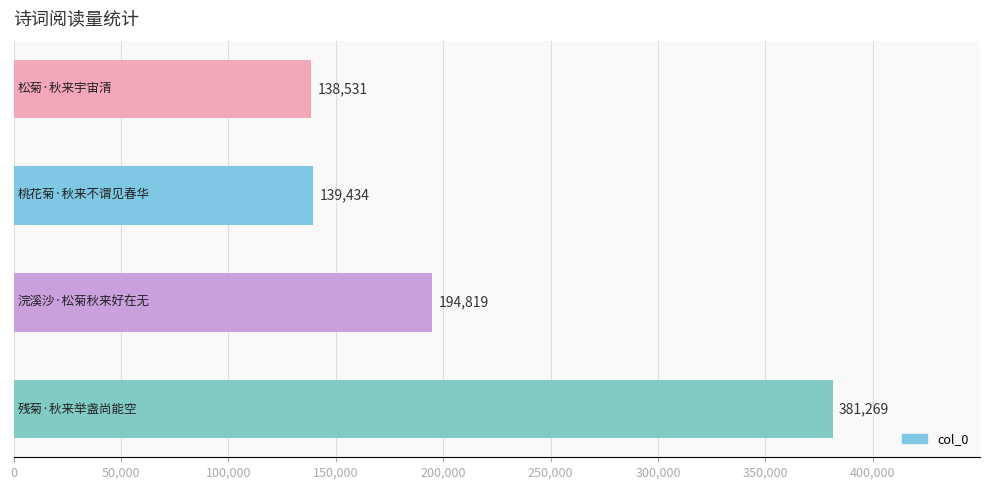

How many distinct data groups are displayed?

1